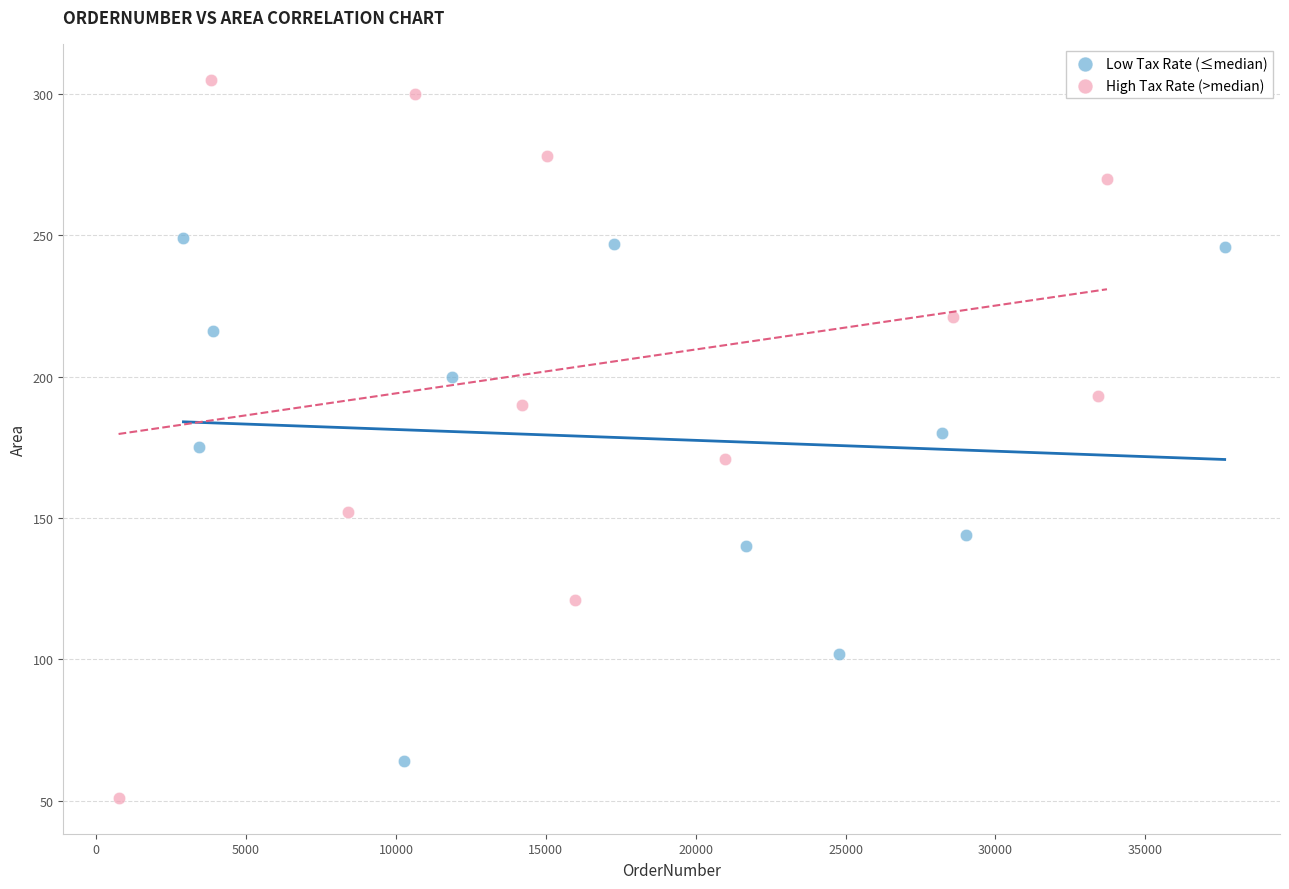

Which series reaches the minimum Y coordinate?

High Tax Rate (>median)